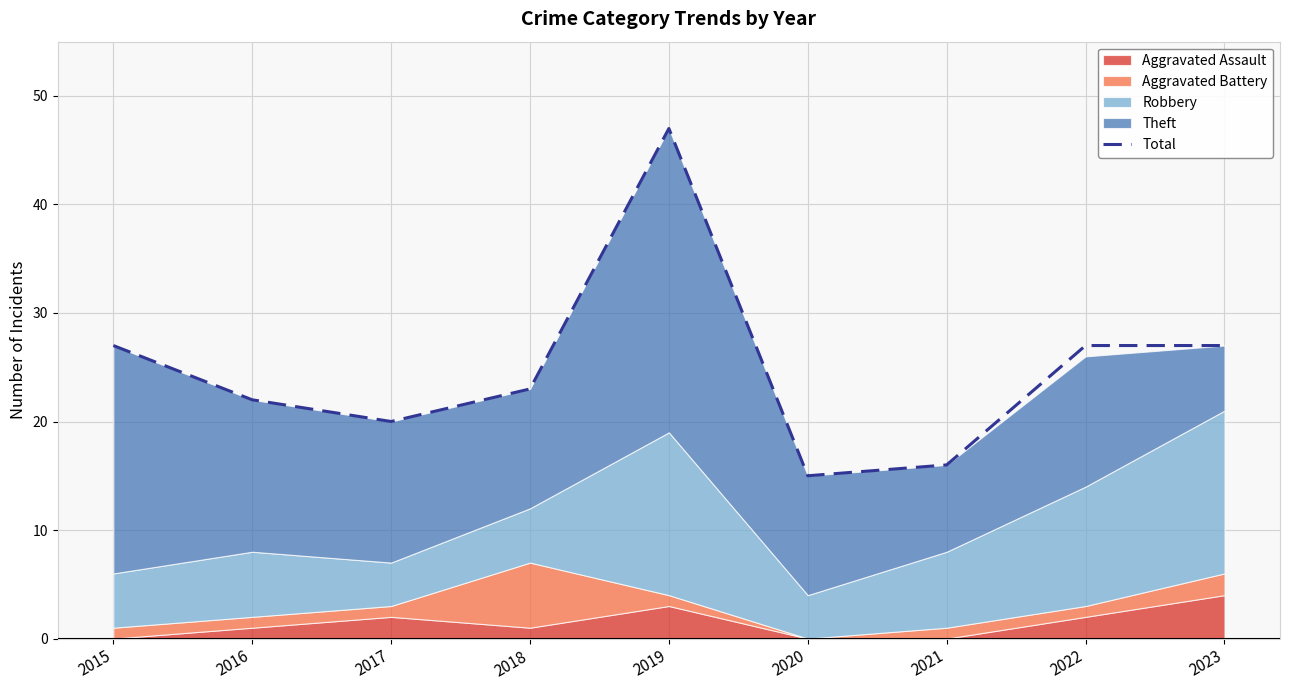

True or false: the data shows 23 at 2021.

False